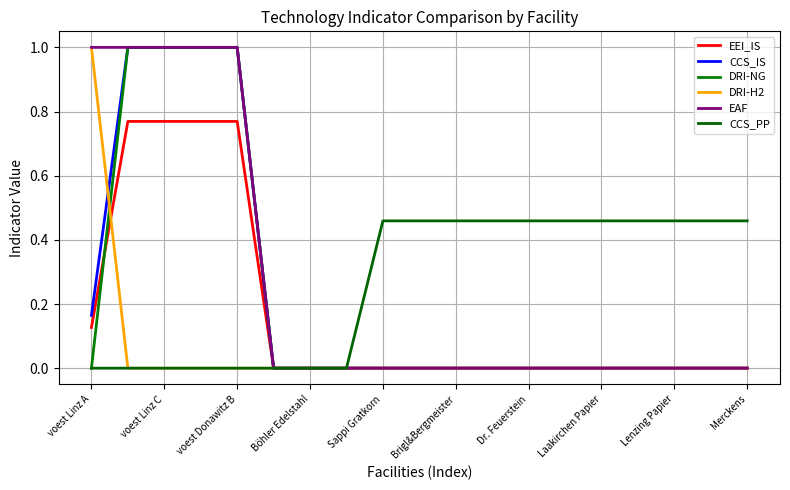

Where is CCS_IS nearest to the value 0?

Brigl&Bergmeister